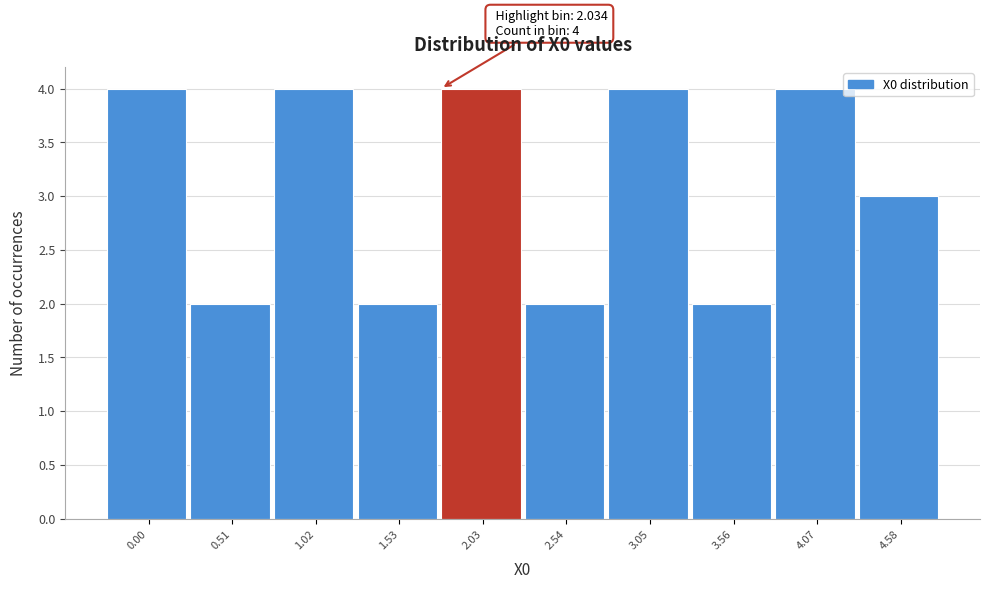

Reading left to right, what are all the values shown in this chart?

4	2	4	2	4	2	4	2	4	3